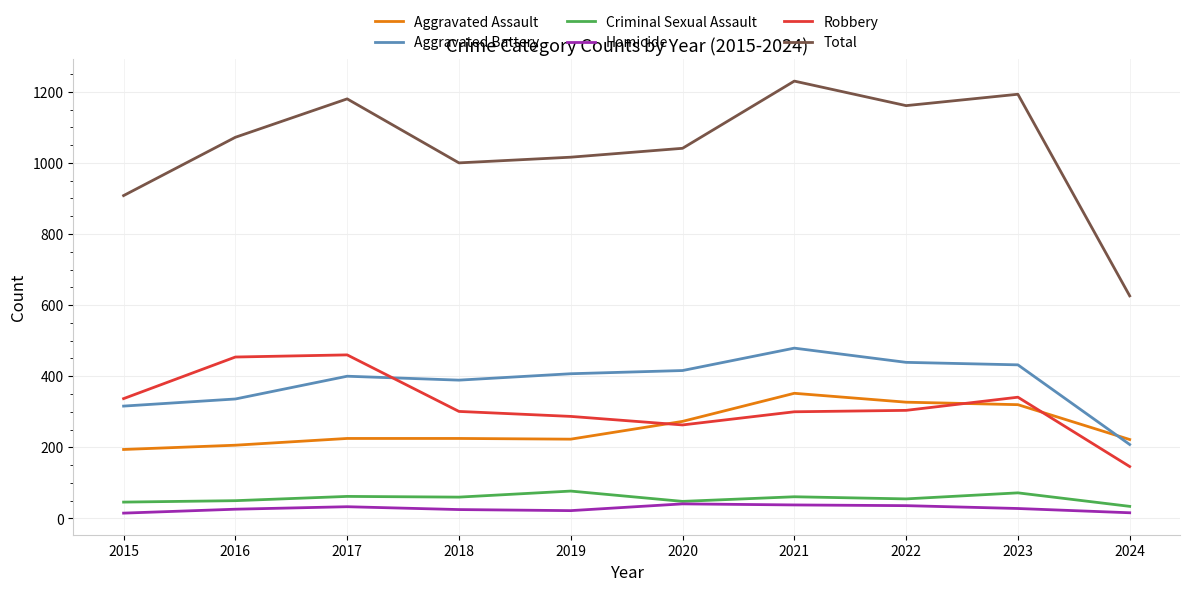

Between 2015 and 2023, which series saw the biggest shift?

Total